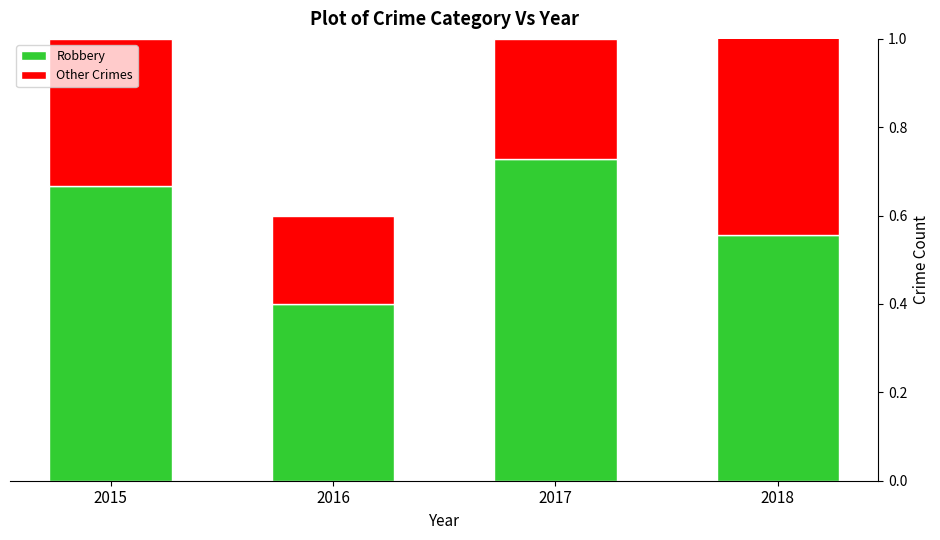

Which series has the largest range (max minus min)?

Other Crimes